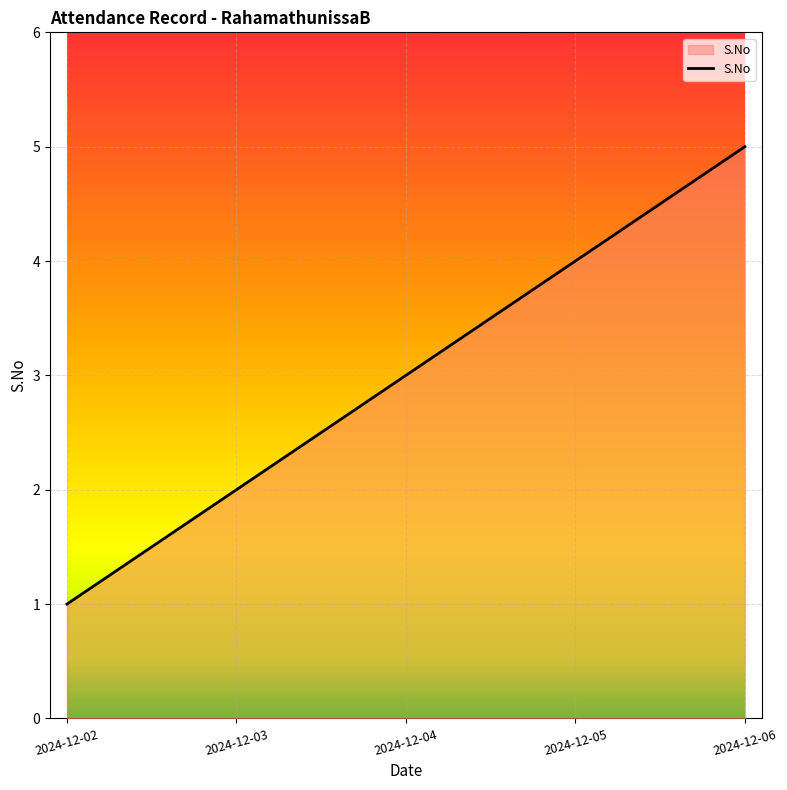

At which category does the chart reach its peak across all series?

2024-12-06